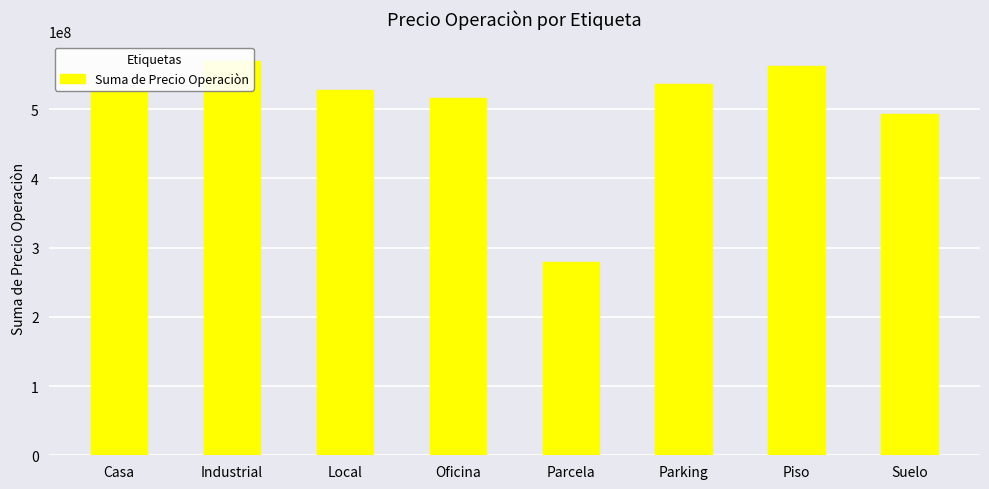

Reading right to left, transcribe all the data shown in this chart.

Suelo=492836586	Piso=562674045	Parking=537202049	Parcela=279749466	Oficina=515631676	Local=527451574	Industrial=569717587	Casa=527310455